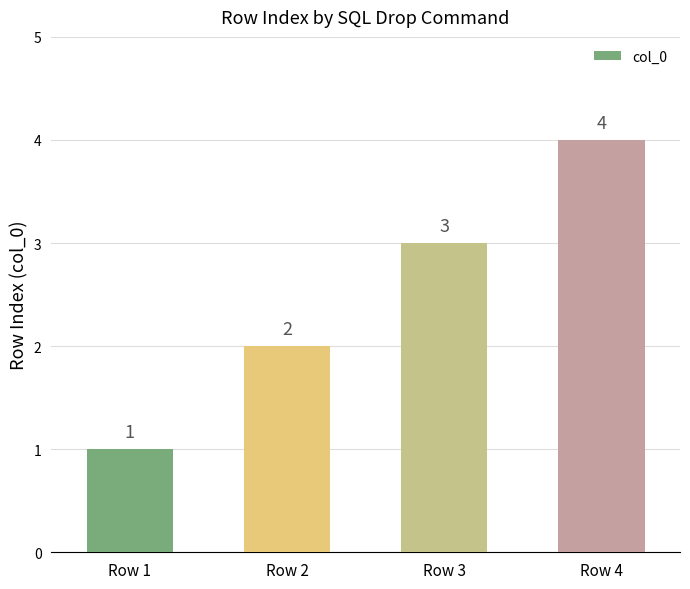

Read the value at Row 1.

1